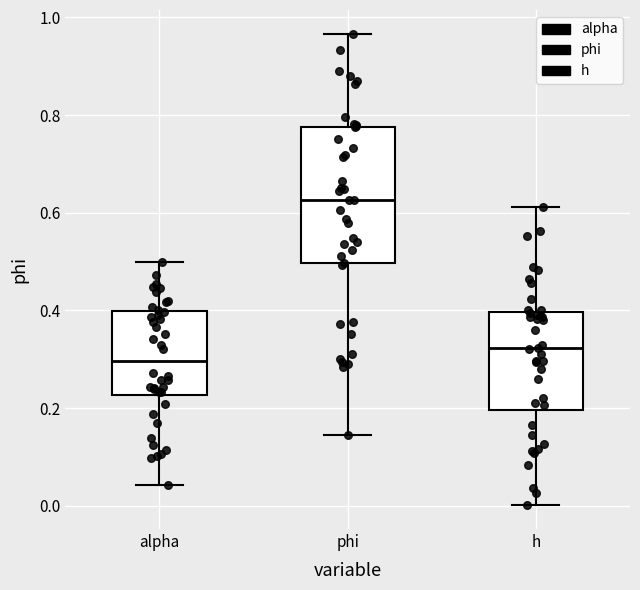

Which box has the lowest median line?

alpha